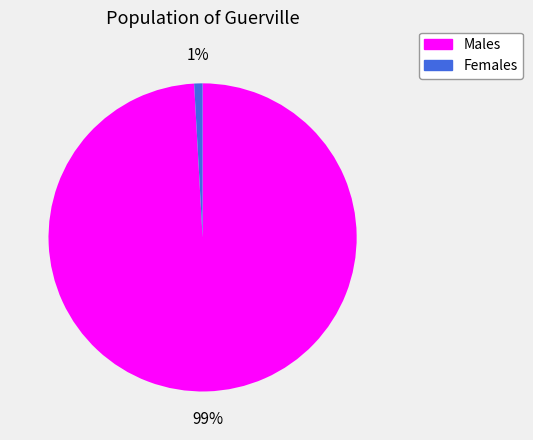

Count the number of slices in the pie.

2